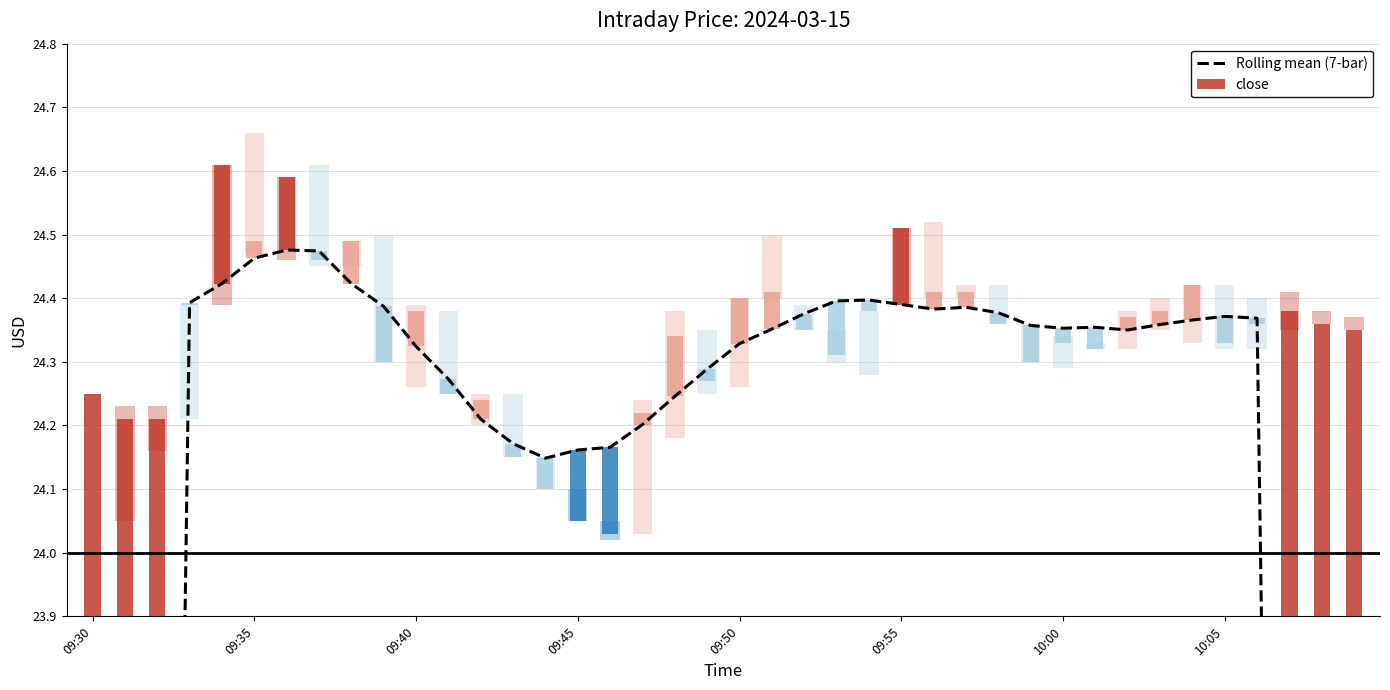

How many bars are there in total?

40